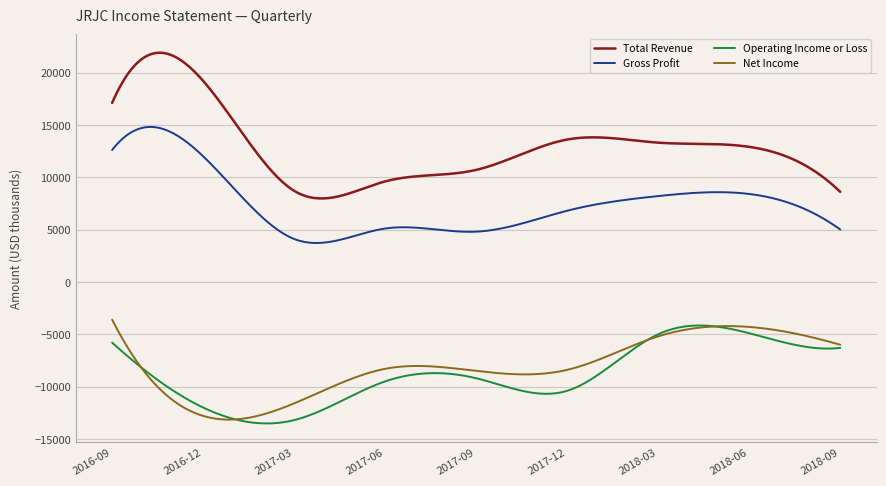

Which series has the widest spread of values?

Total Revenue